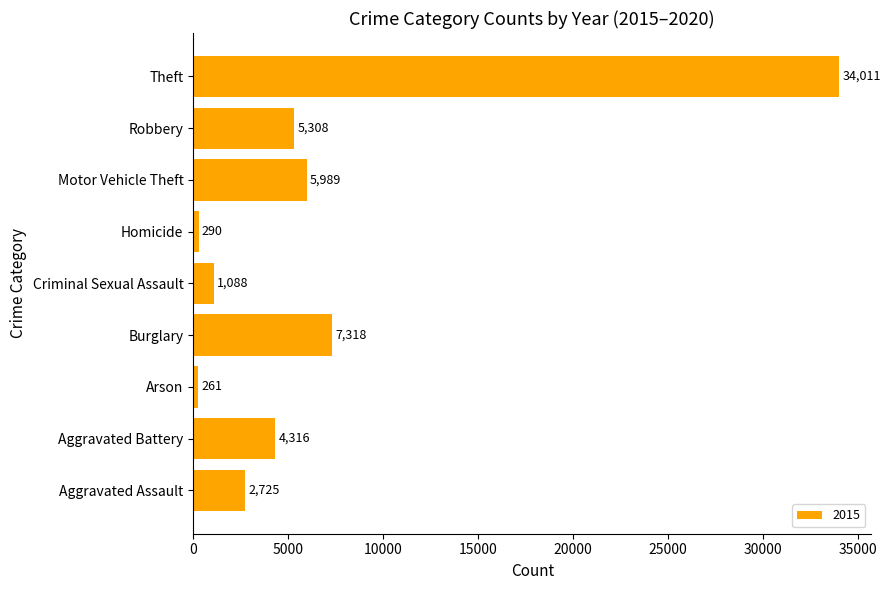

At which label is the value closest to 17136?

Burglary